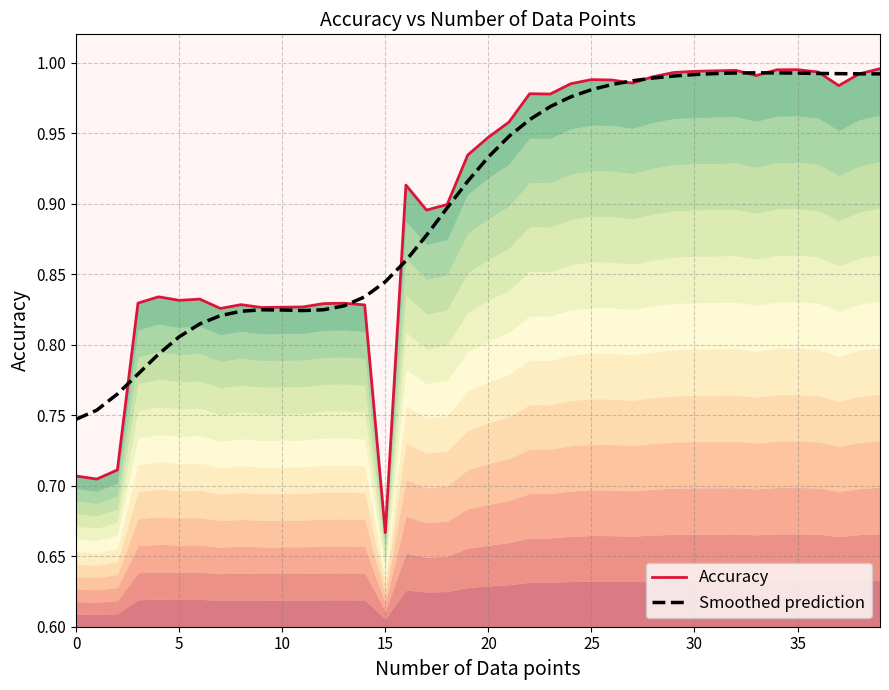

Which series has the widest spread of values?

Accuracy